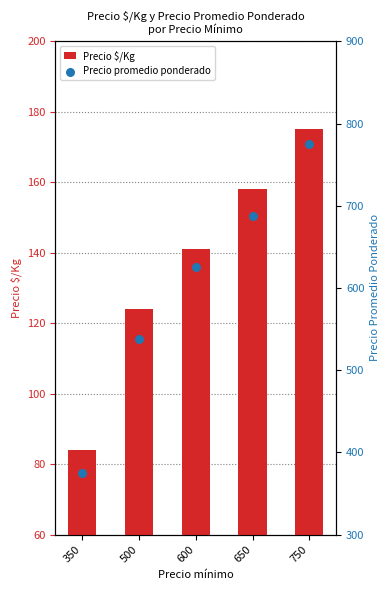

What are all the series names shown in the legend?

Precio $/Kg, Precio promedio ponderado